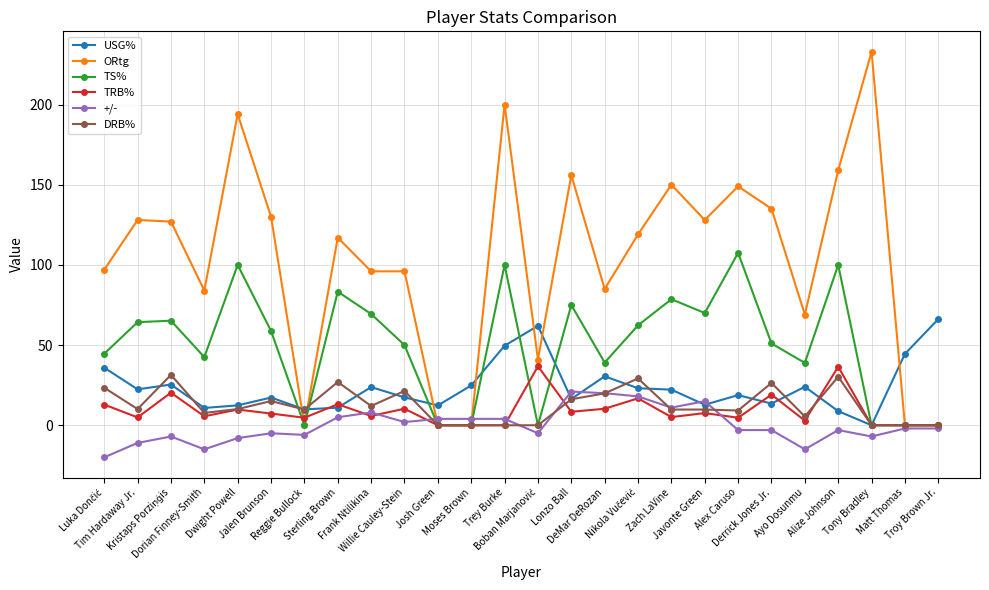

Is this an area chart (filled region under the line)?

No